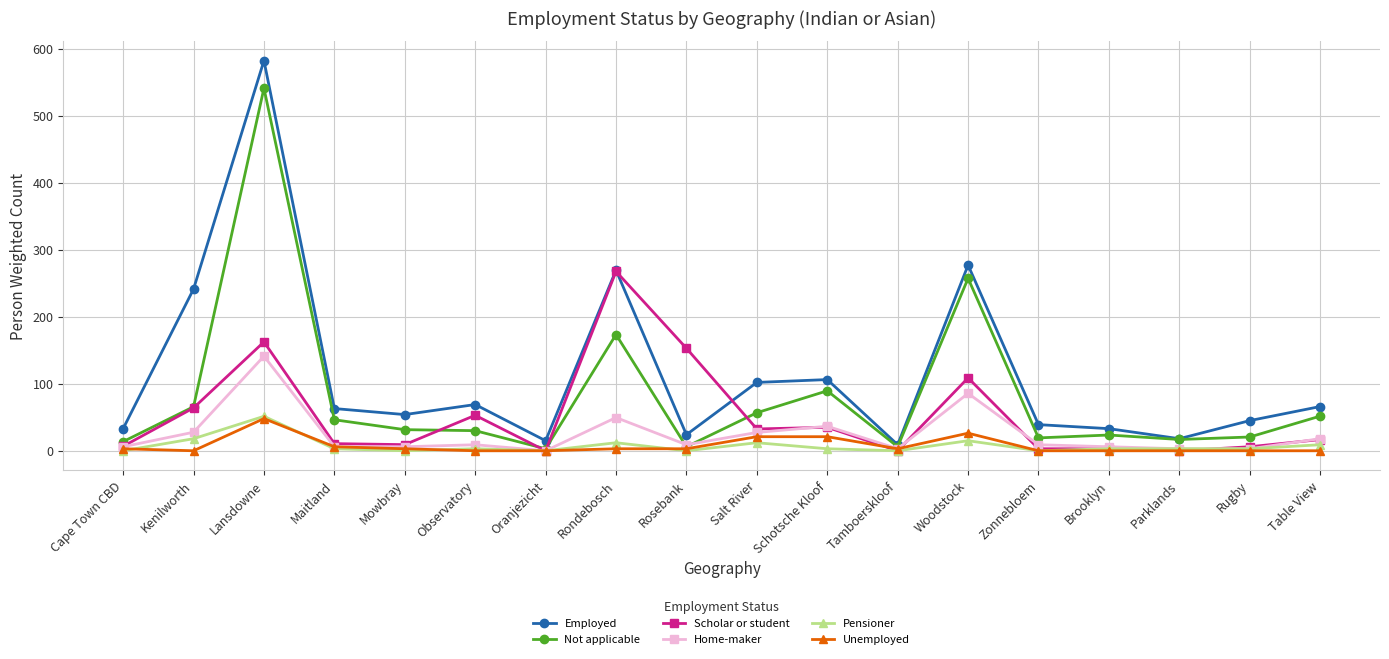

True or false: Home-maker has a value of 29.1 at Lansdowne.

False